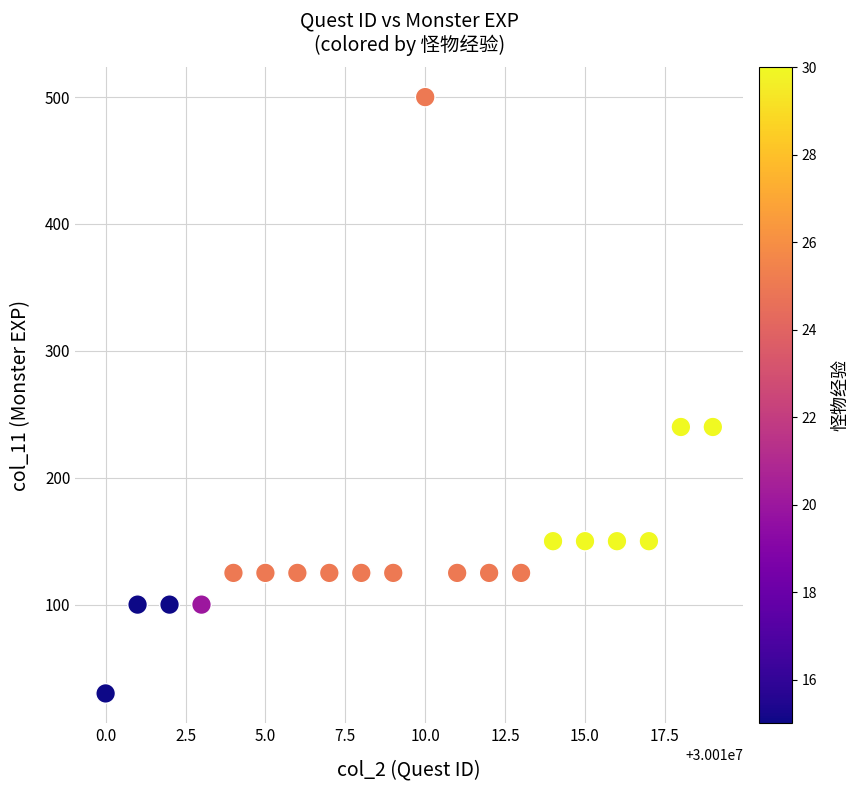

What is the range of Y values (max minus min)?

470